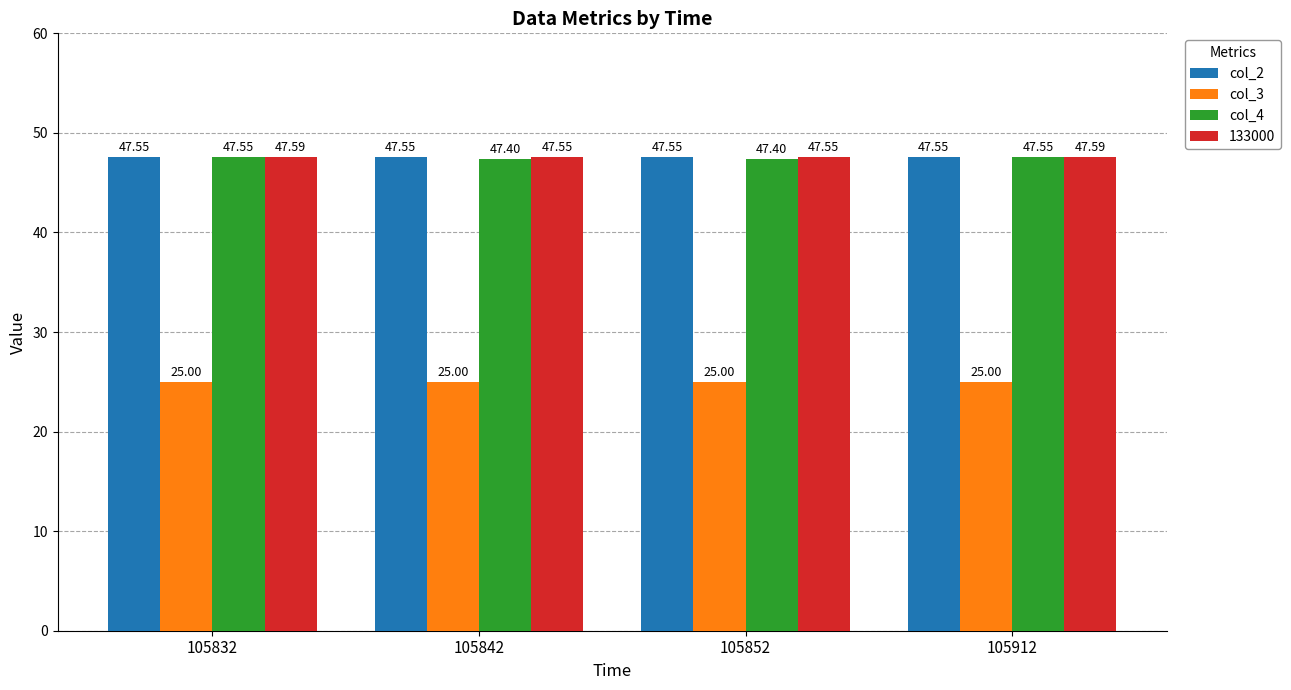

What is the value of the col_4 bar at the 3rd from the left?

47.4